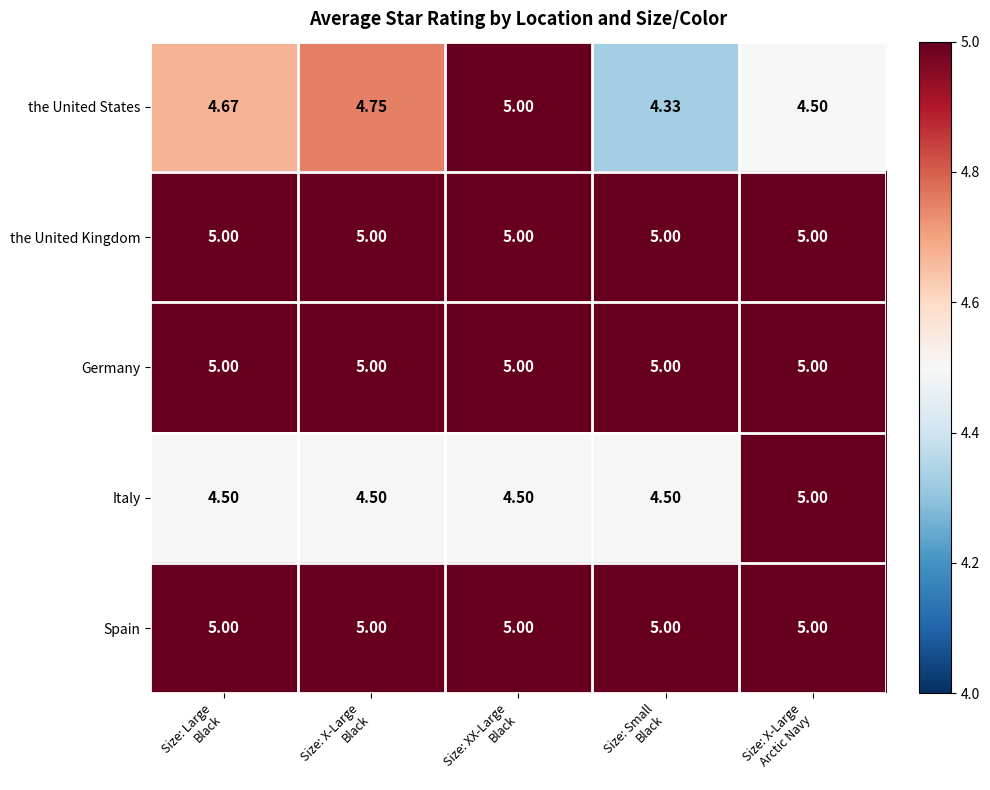

Which series has the largest range (max minus min)?

the United States